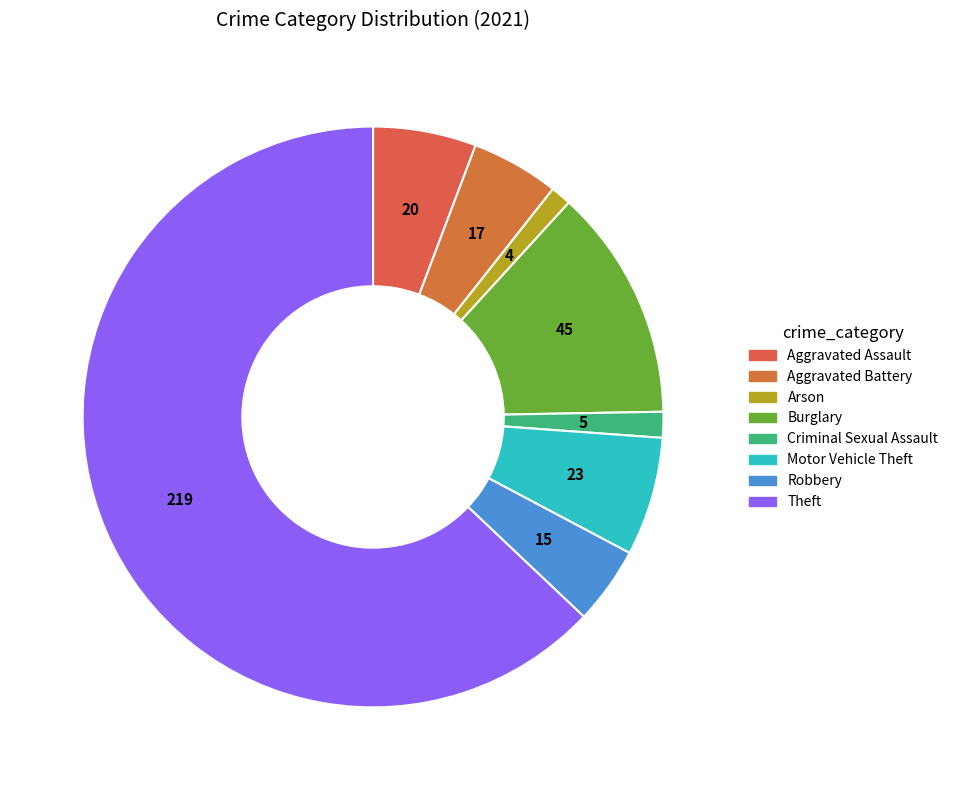

True or false: Arson accounts for 14% of the total.

False